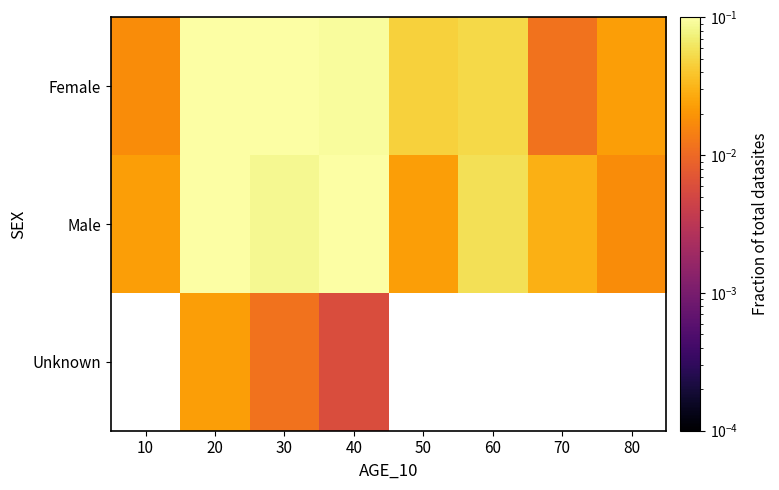

List the labels in order of Female value, largest first.

30, 20, 40, 60, 50, 80, 10, 70